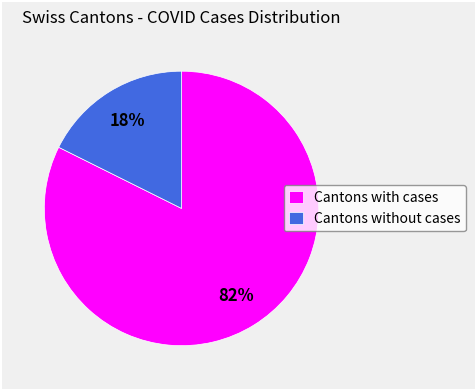

What percentage is the Cantons with cases slice, to the nearest percent?

82%